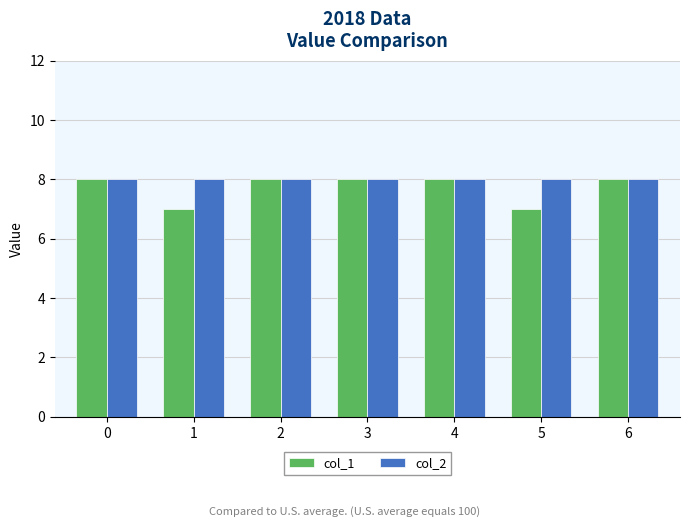

What is the total value across all series at 3?

16